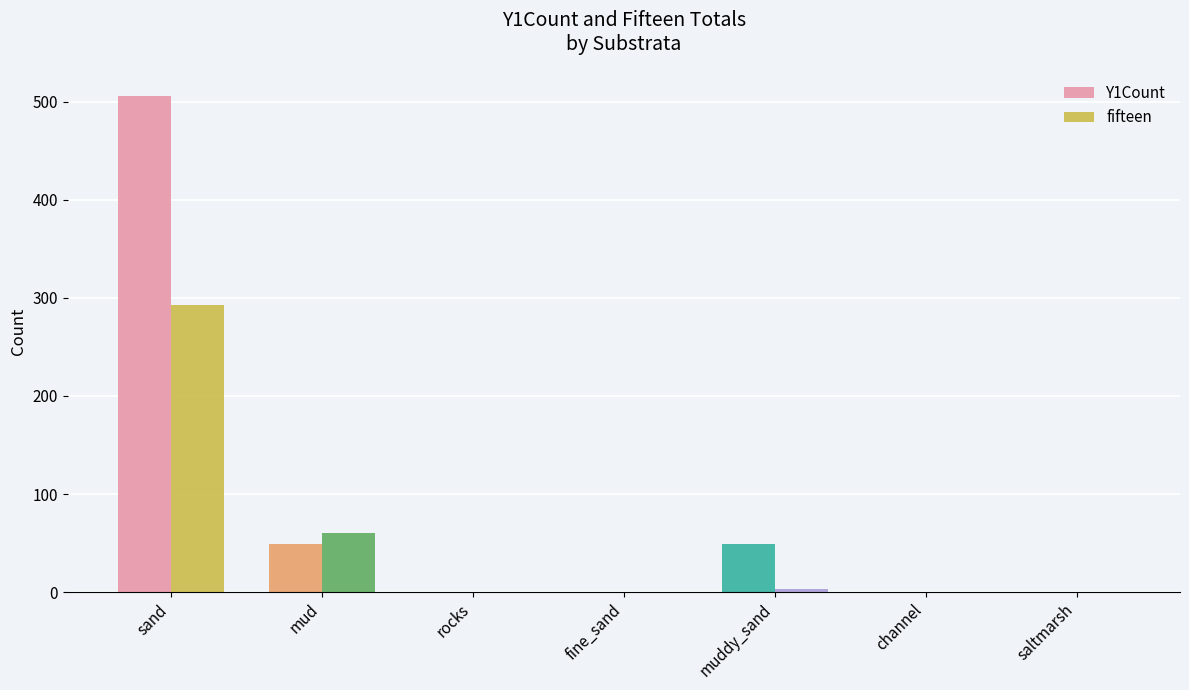

At which label is Y1Count closest to 253?

mud